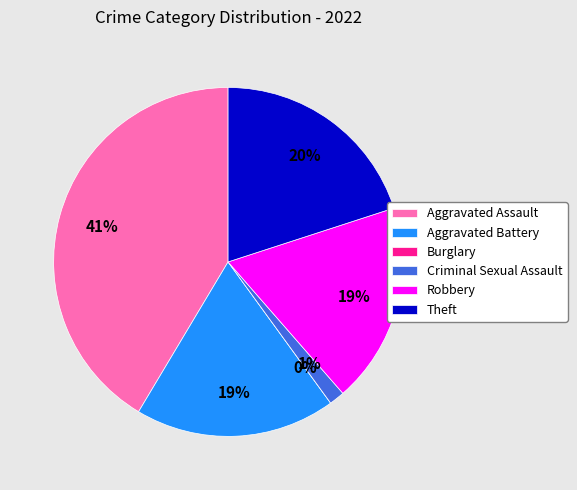

To the nearest percent, what is the combined percentage of Theft and Burglary?

20%